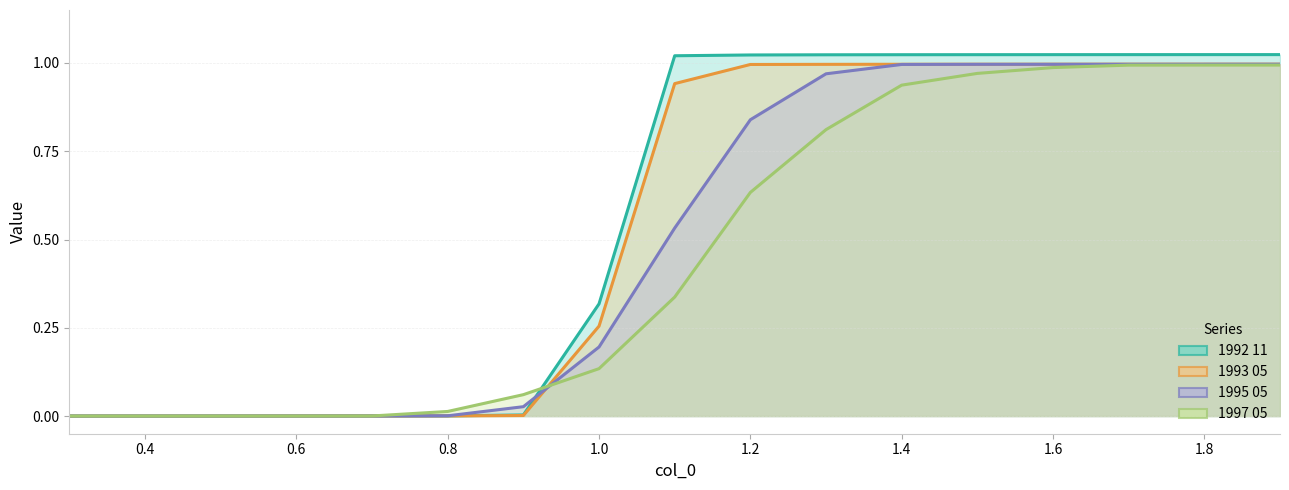

True or false: 1993 05 has a value of 1.6 at 1.5.

False